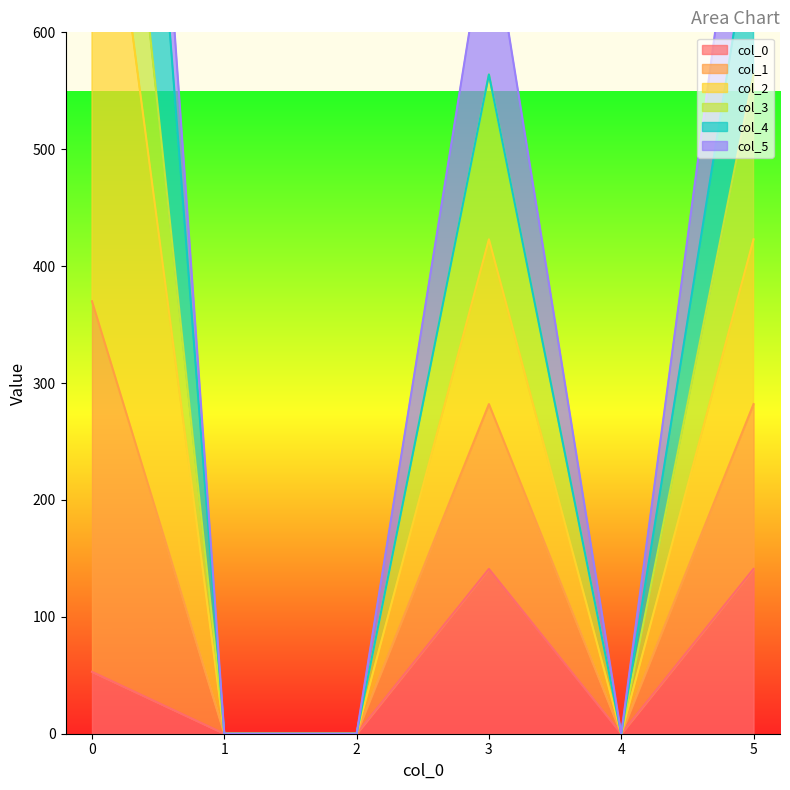

True or false: col_3 and col_0 intersect in this chart.

False